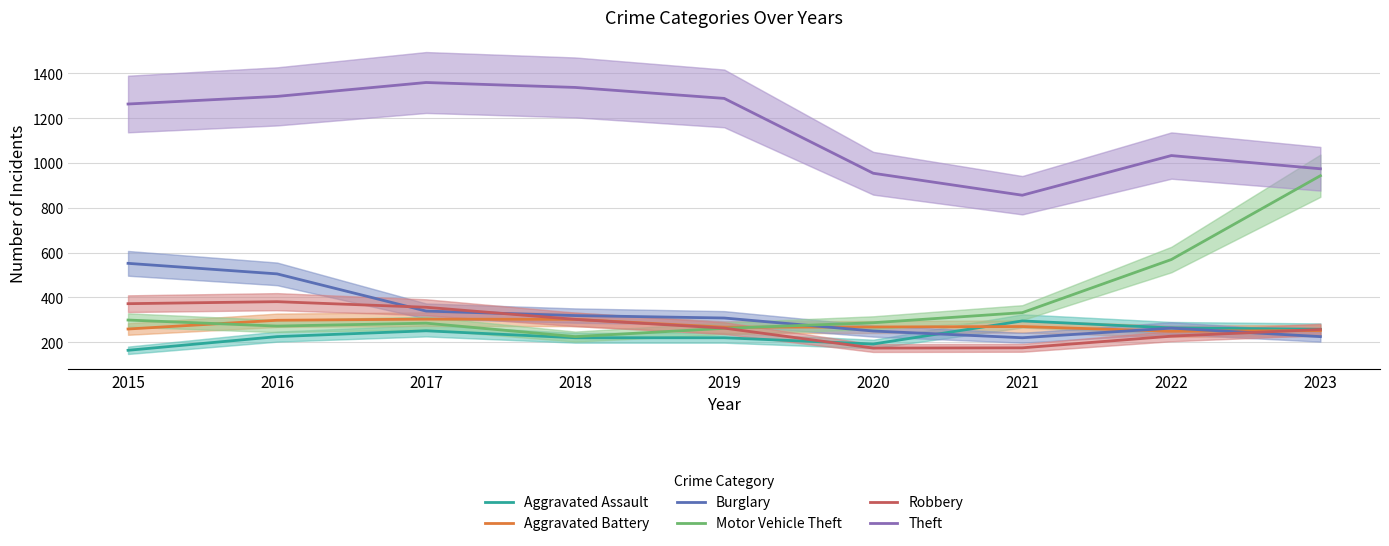

How many values in the Motor Vehicle Theft series are below 287?

4